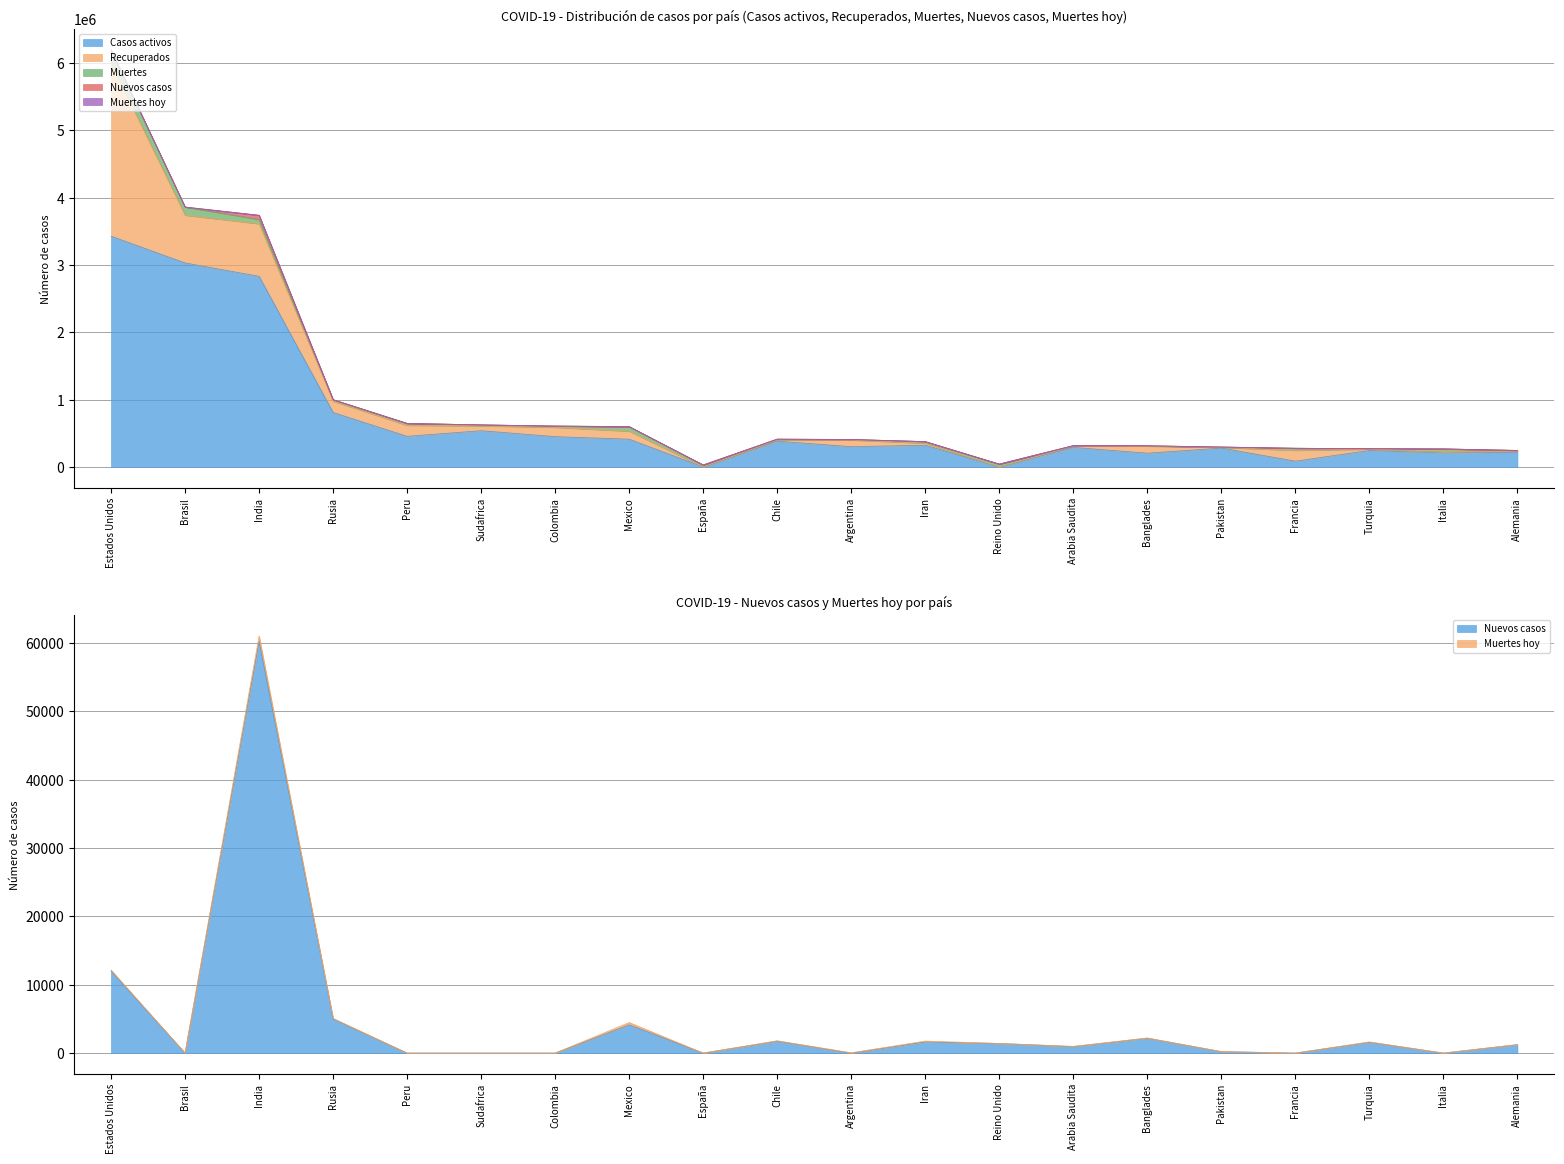

What is the approximate value of Recuperados at Alemania, to the nearest 50?

17300